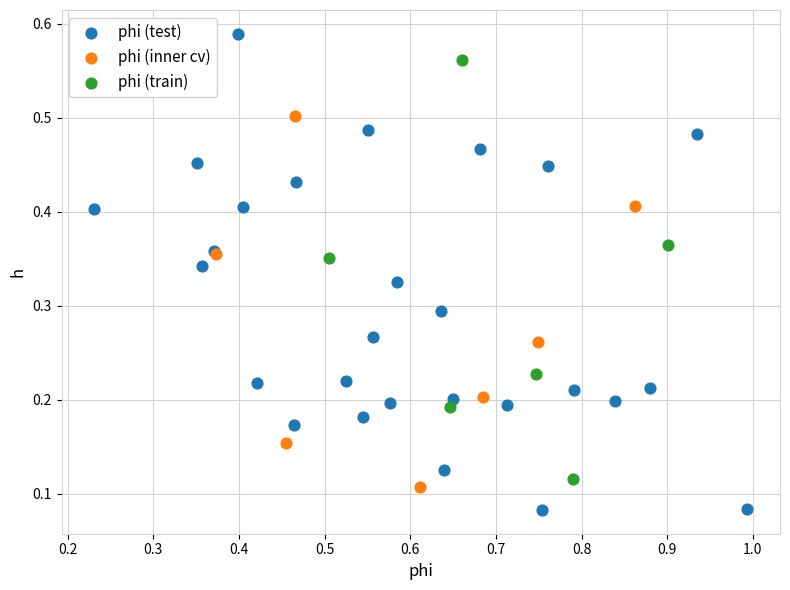

Which series contains the lowest Y value?

phi (test)